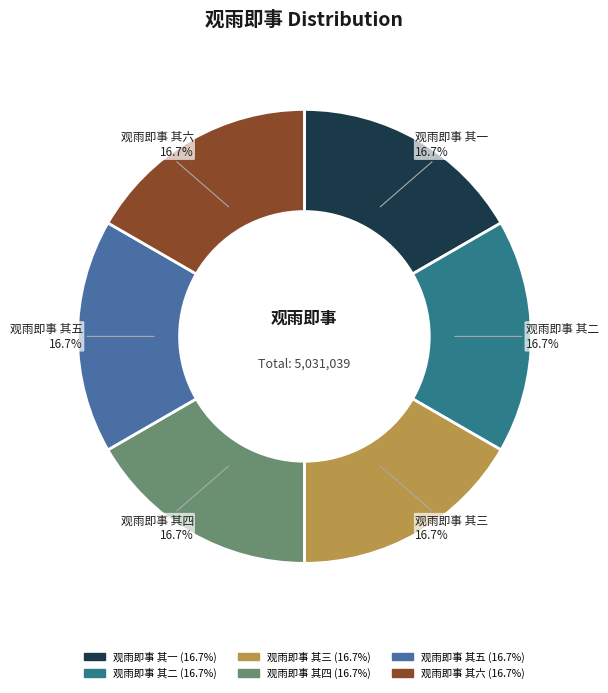

To the nearest percent, what is the average slice percentage?

17%